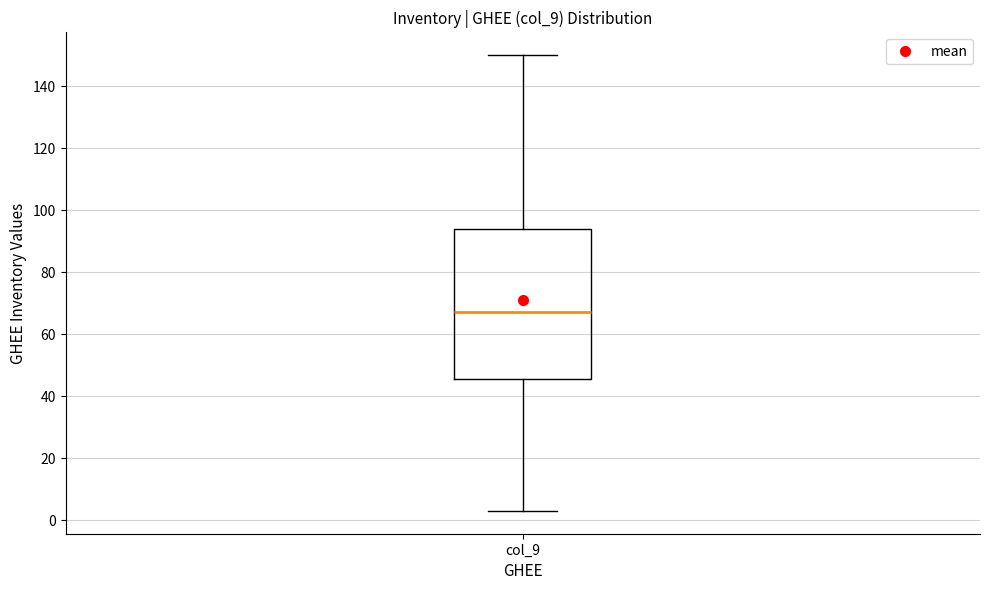

Read this box plot against the y-axis: the position of the median line, the range covered by the box, and the ends of both whiskers. The values are not printed on the chart, so give them approximately, as read against the axis.

median 68, box 46 to 94, whiskers 4 to 150